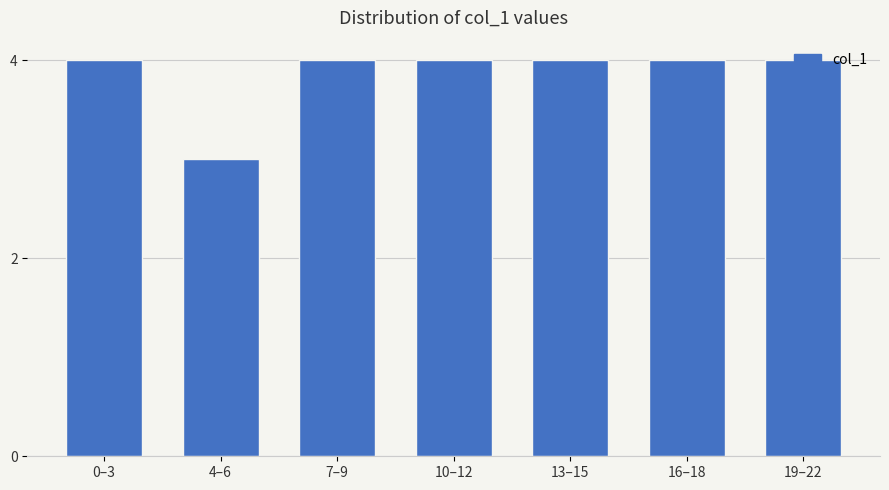

What is the greatest value displayed?

4